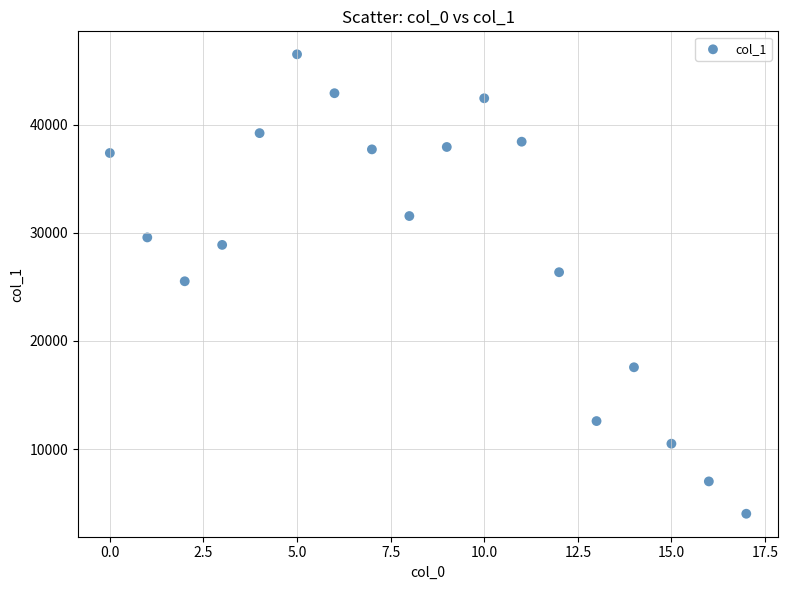

What is the range of Y values (max minus min)?

42476